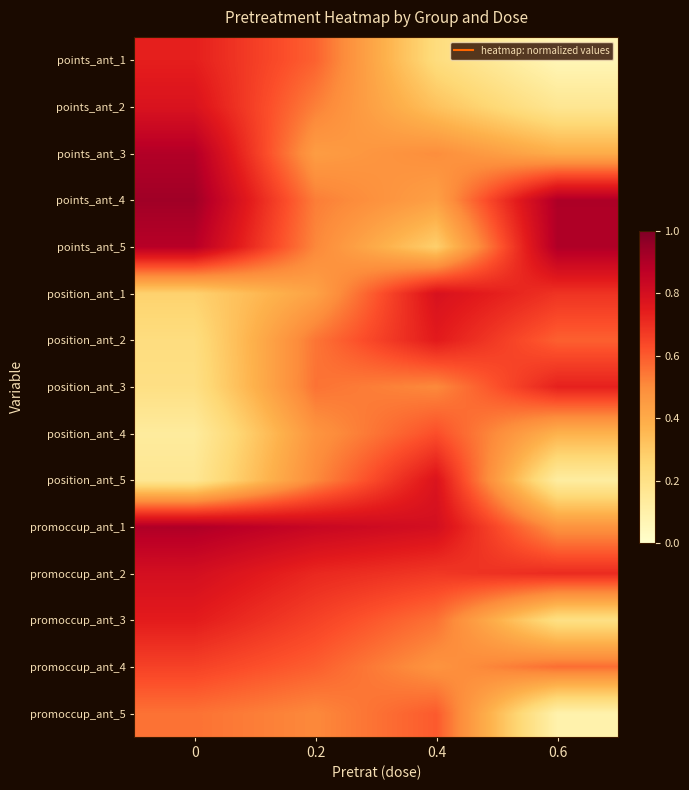

Which series has the largest total across all categories?

promoccup_ant_1